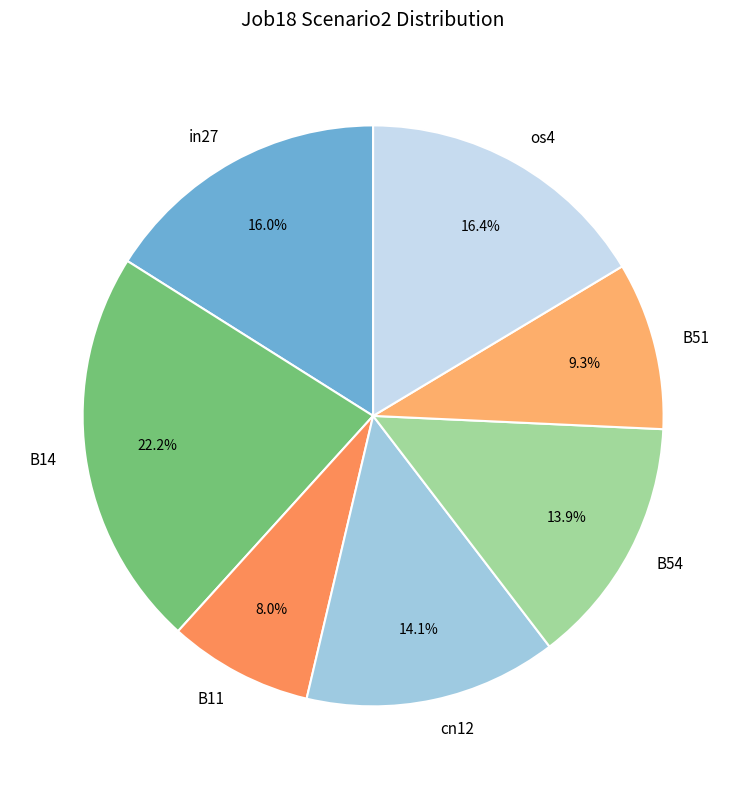

How much of the chart is everything except in27?

84.0%